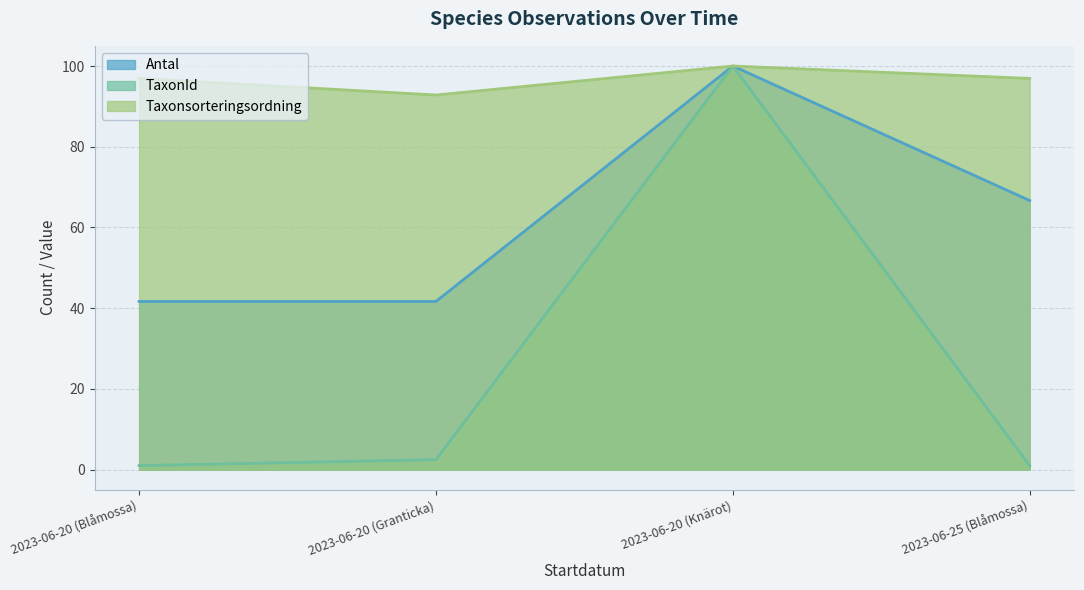

True or false: TaxonId and Antal cross at least once.

False